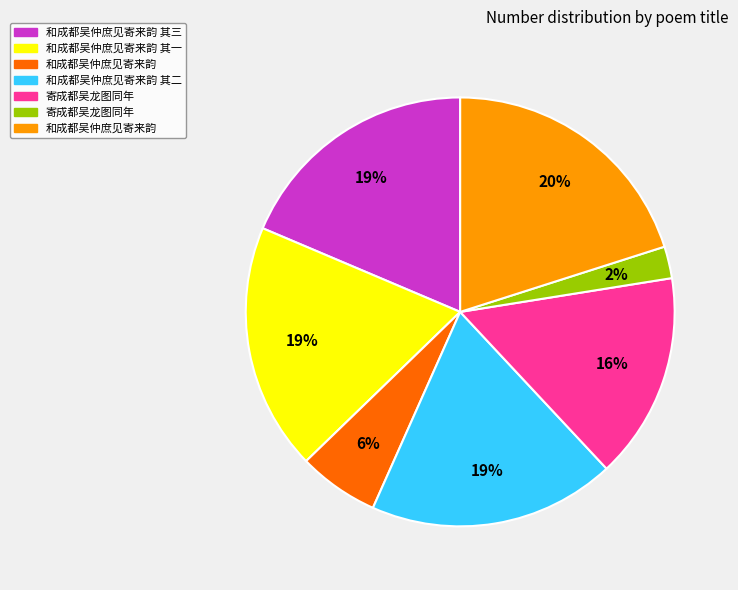

To the nearest percent, what is the difference between the largest and smallest slice percentages?

18%